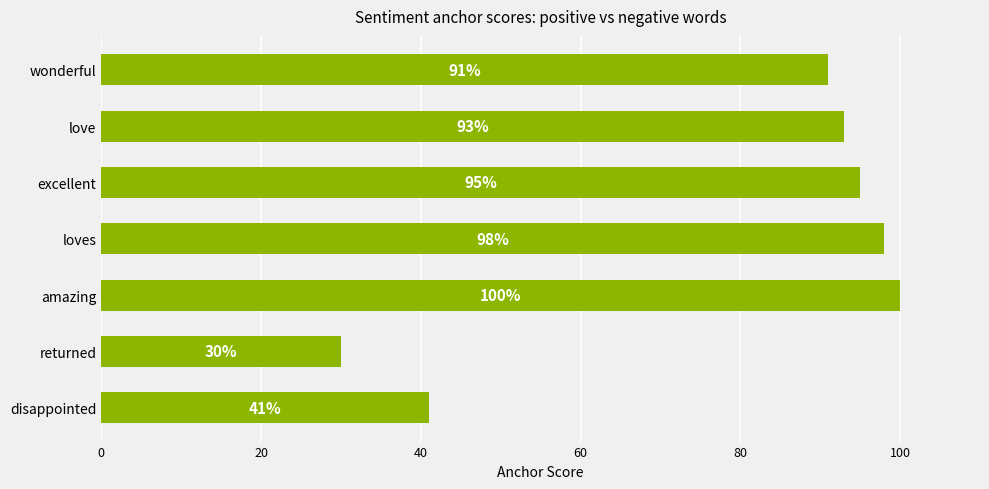

Is it true that the value at wonderful is 36?

False